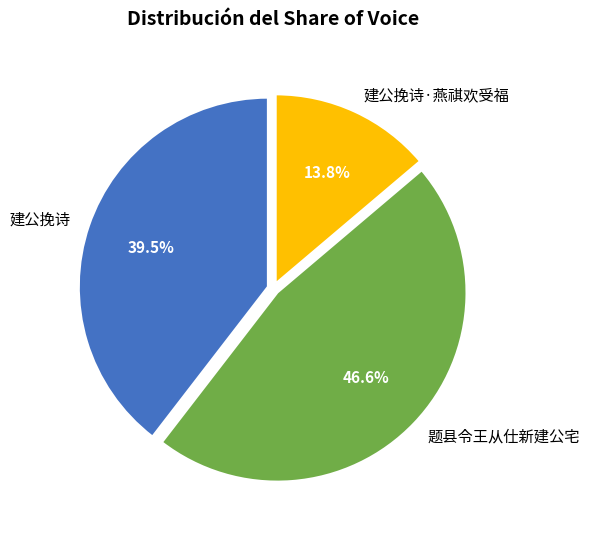

What is the total percentage of 题县令王从仕新建公宅 and 建公挽诗?

86.2%